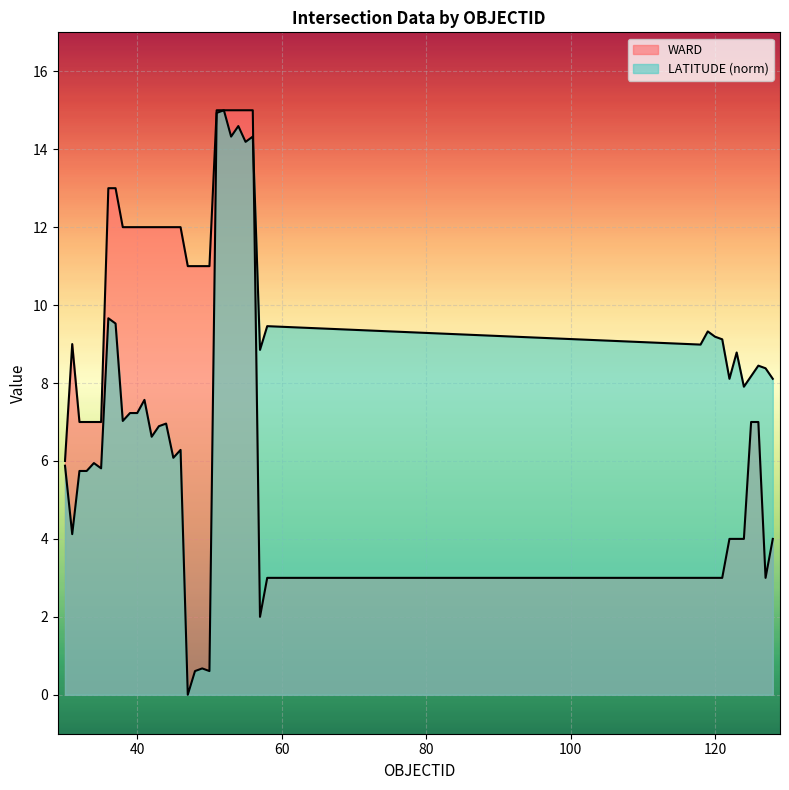

Rank the series by their maximum value, from highest to lowest.

WARD, LATITUDE